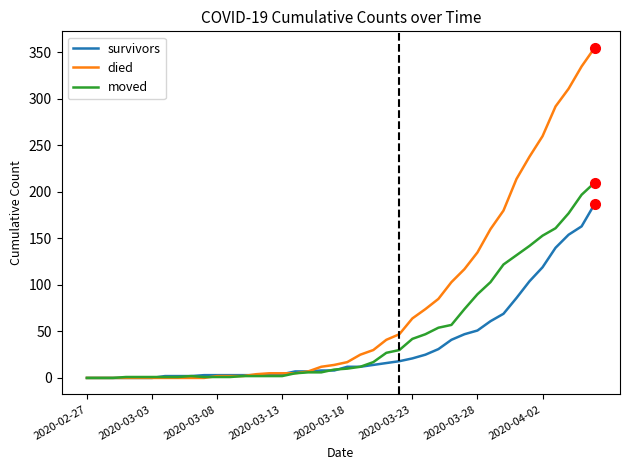

What is the highest value of the died series?

355